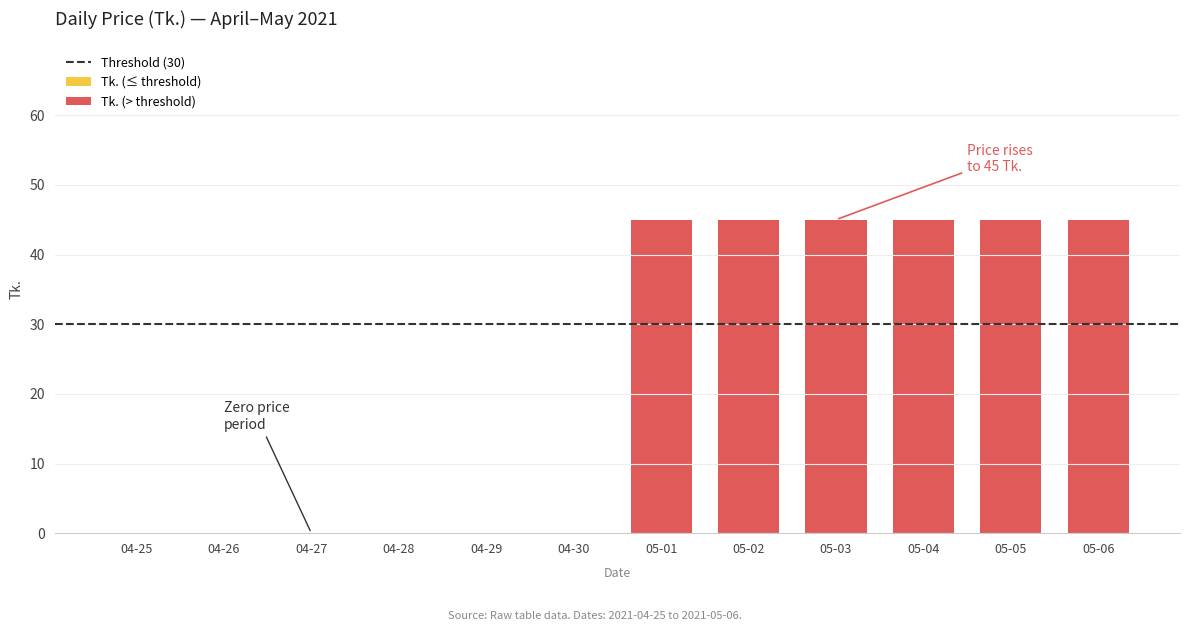

True or false: the data shows -24 at 2021-04-27.

False